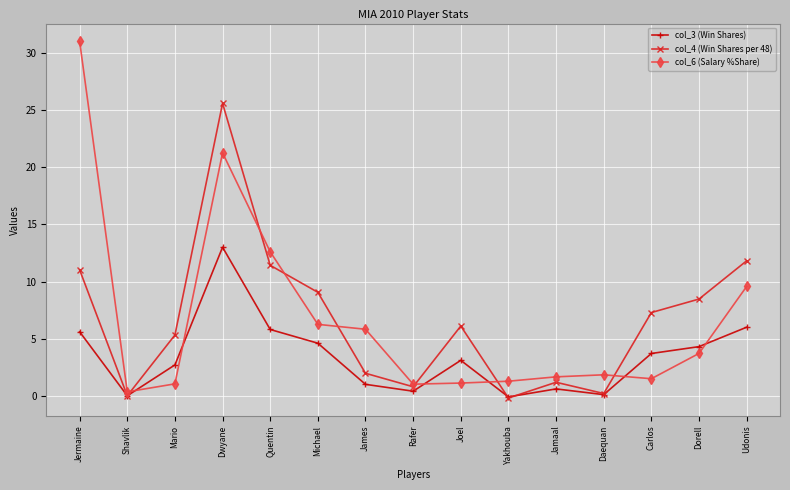

Is the value of col_3 (Win Shares) at Joel greater than the value of col_6 (Salary %Share) at Mario?

Yes